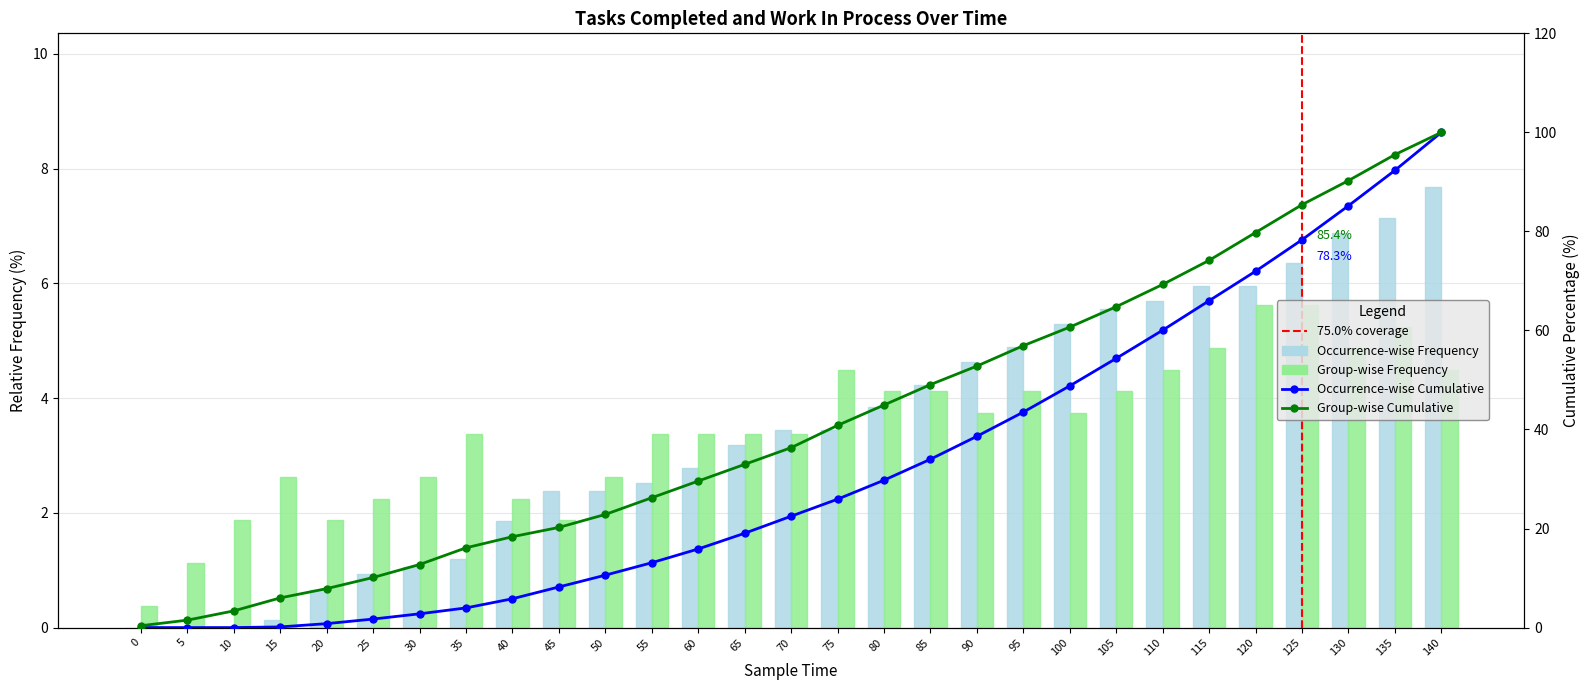

True or false: work_in_process has a value of 6.0 at 100.

False